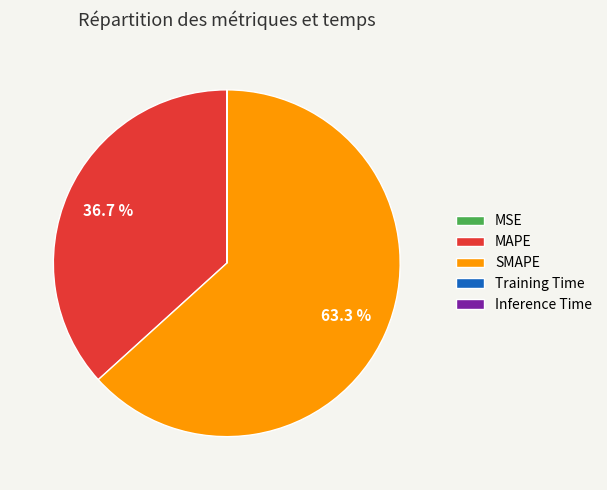

Which slice represents more than half of the pie?

SMAPE